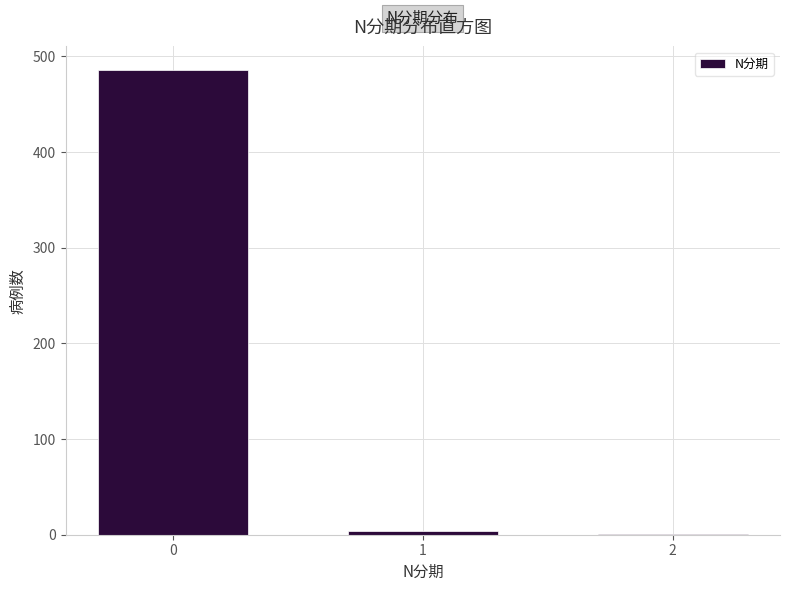

Reading left to right, list all the values displayed in this chart.

0=486	1=4	2=1